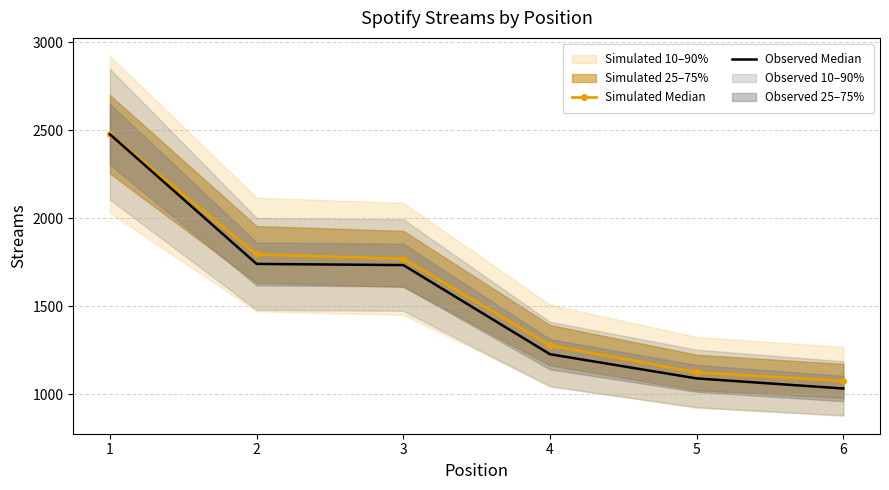

Where is Observed Median nearest to the value 1754?

2